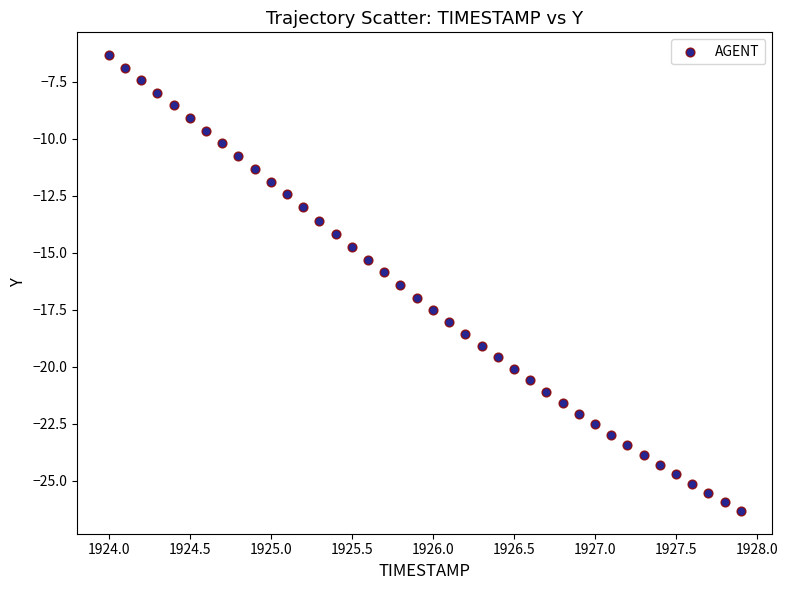

What is the range of Y values (max minus min)?

20.0